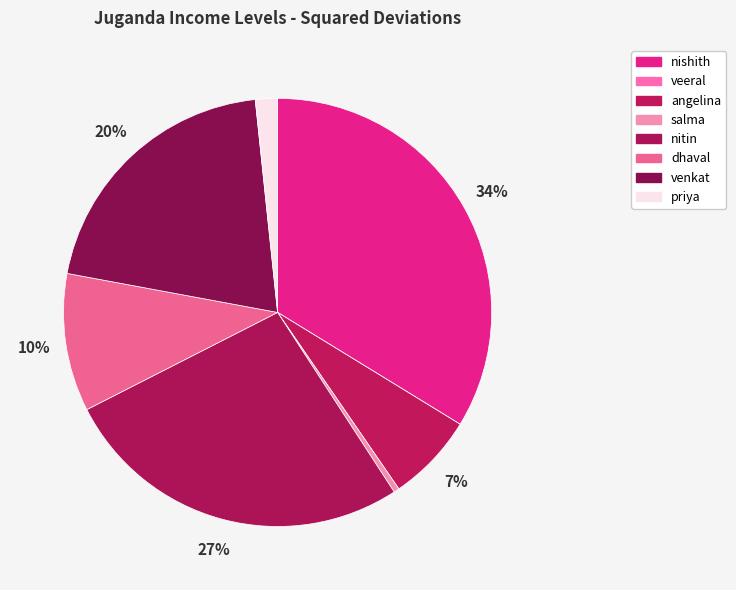

Rank the categories by value from highest to lowest.

nishith, nitin, venkat, dhaval, angelina, priya, salma, veeral